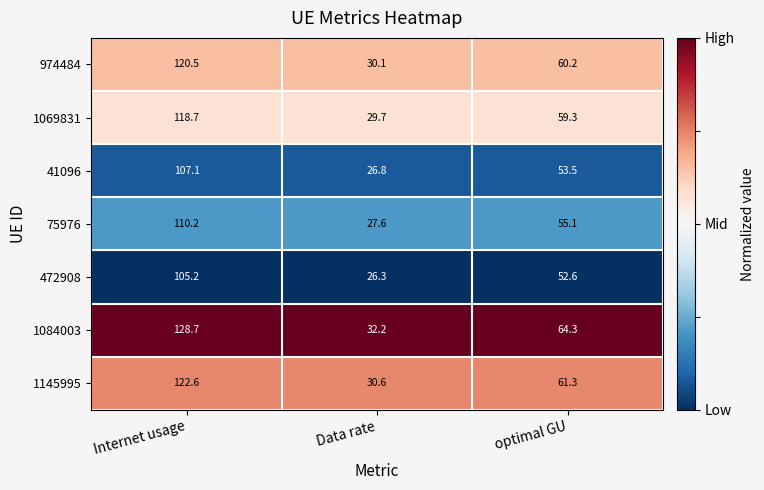

What is the greatest value displayed?

128.7